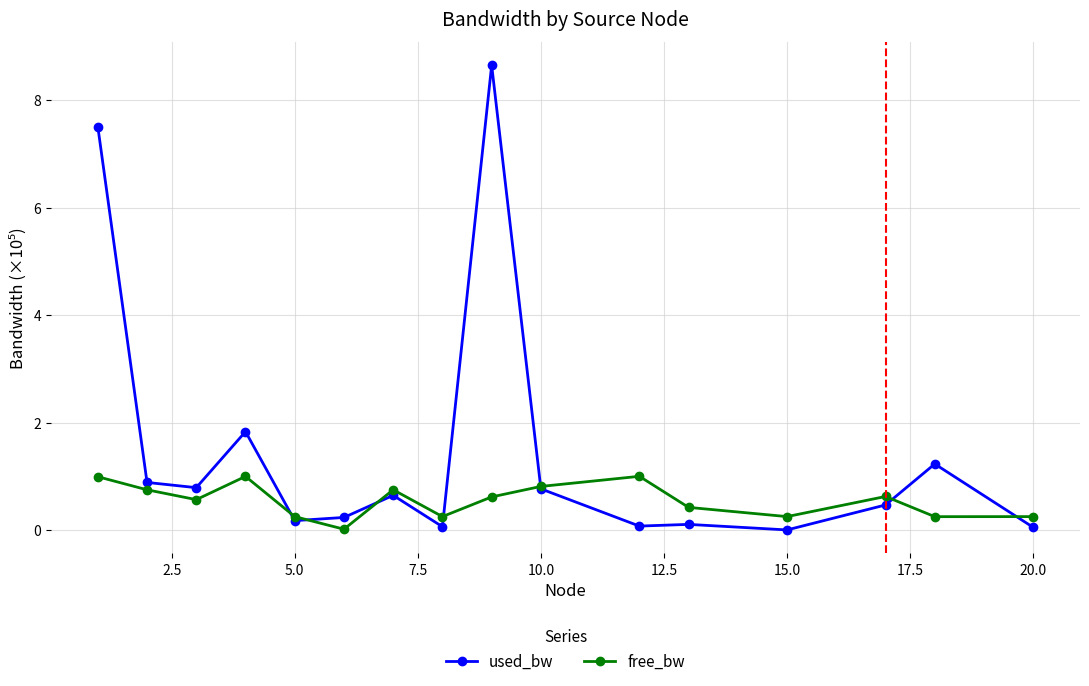

What is the value of the used_bw point at the 3rd from the left?

0.8